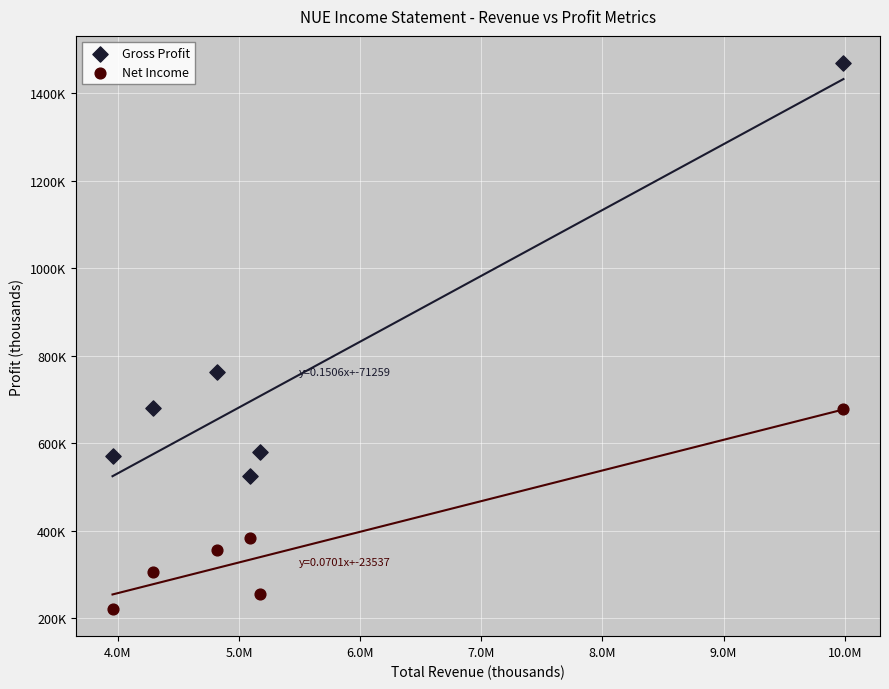

Which series has the widest spread of Y values?

Gross Profit